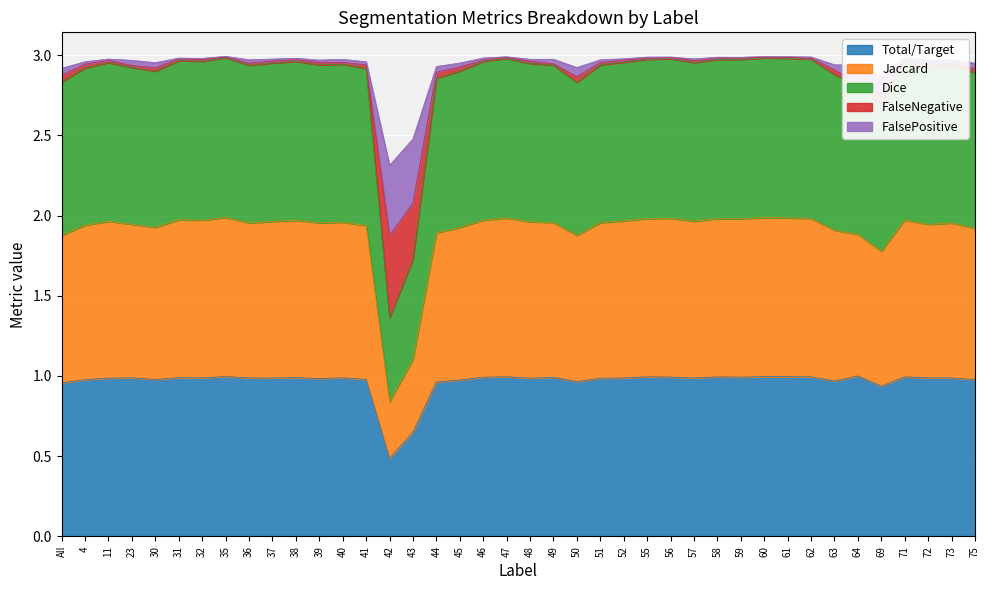

The Total/Target series shows 1.5 at 62. True or false?

False